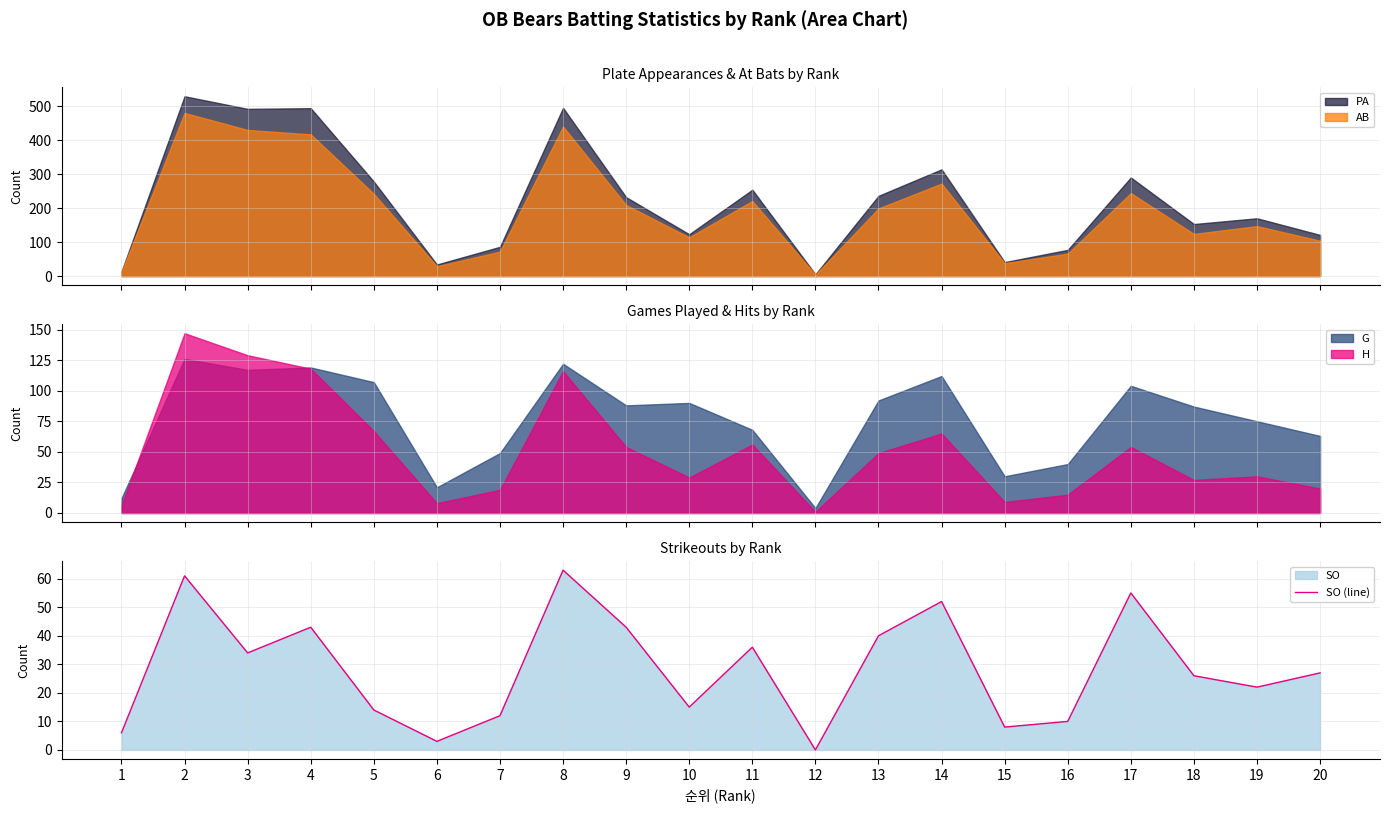

How many interior local peaks (higher than both neighbors) does the data have?

6